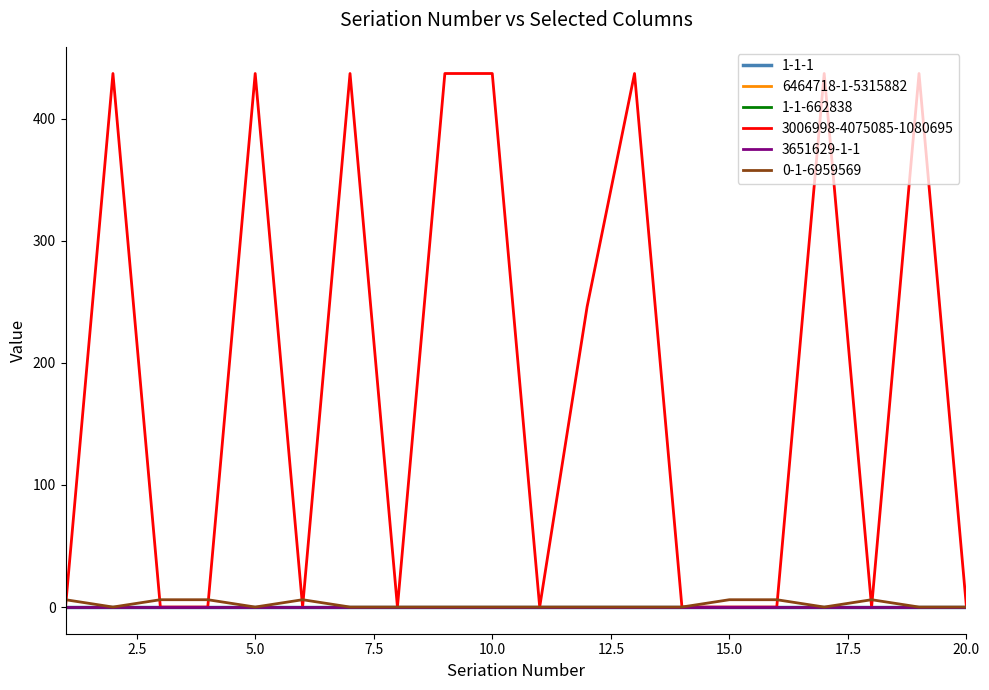

True or false: 1-1-662838 and 3651629-1-1 intersect in this chart.

False